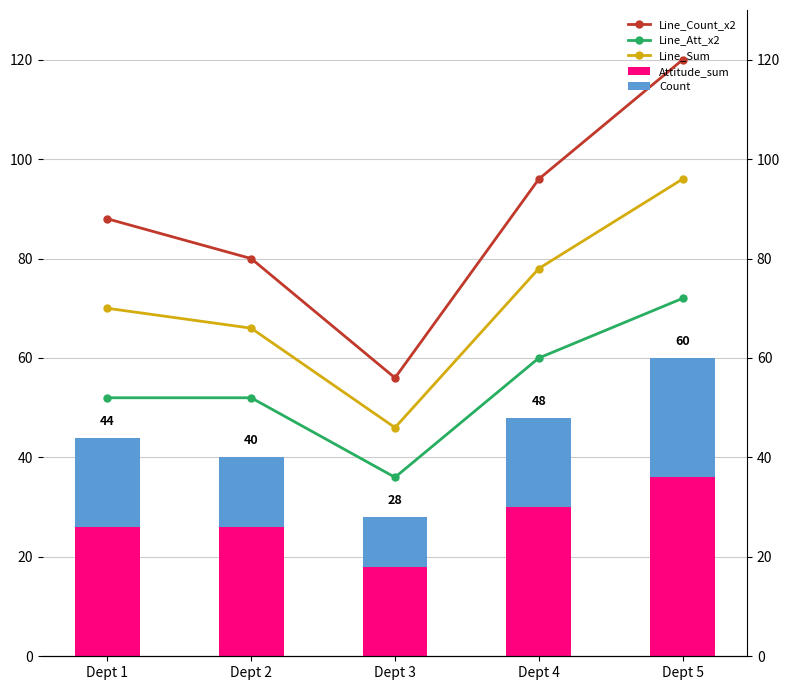

What is the minimum value shown in the chart?

10